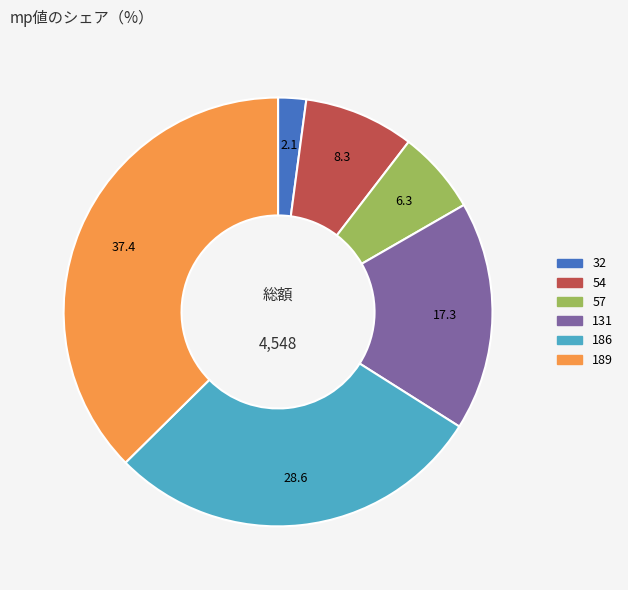

Does any single category account for the majority?

No